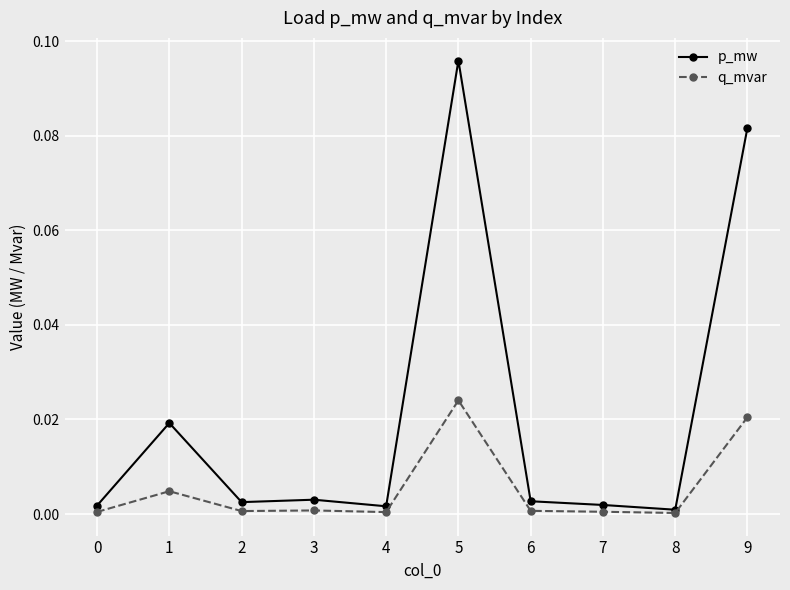

At 5, list the series in order from smallest to largest.

q_mvar, p_mw